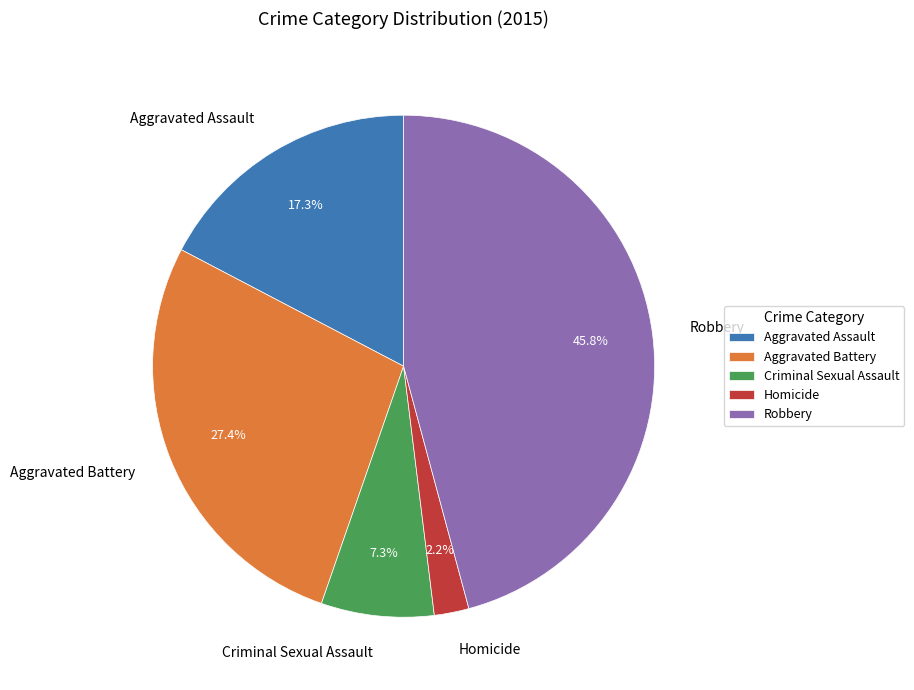

How many segments does this pie chart have?

5